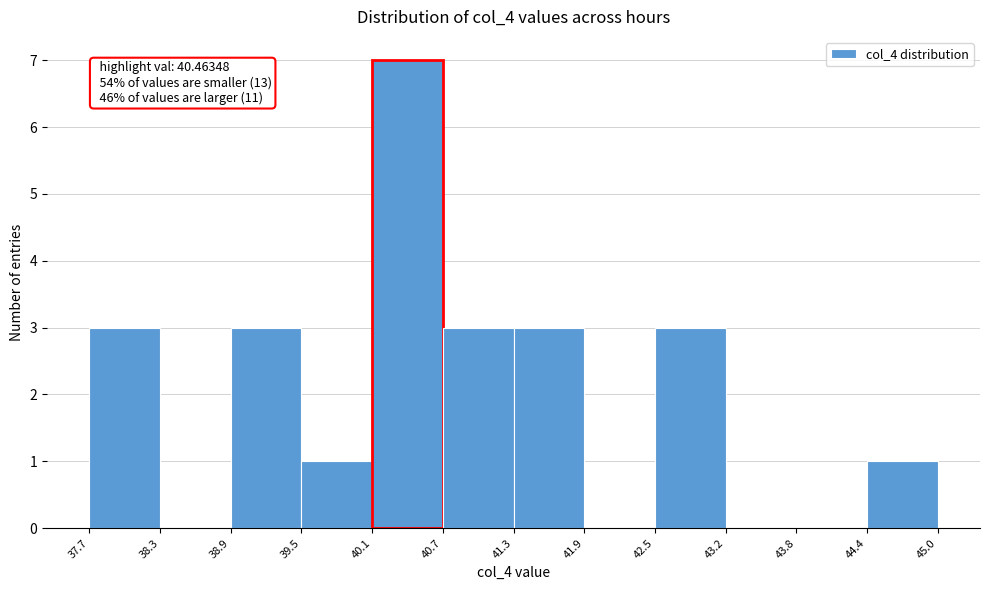

Which range on the x-axis has the tallest bar?

40.1 to 40.7